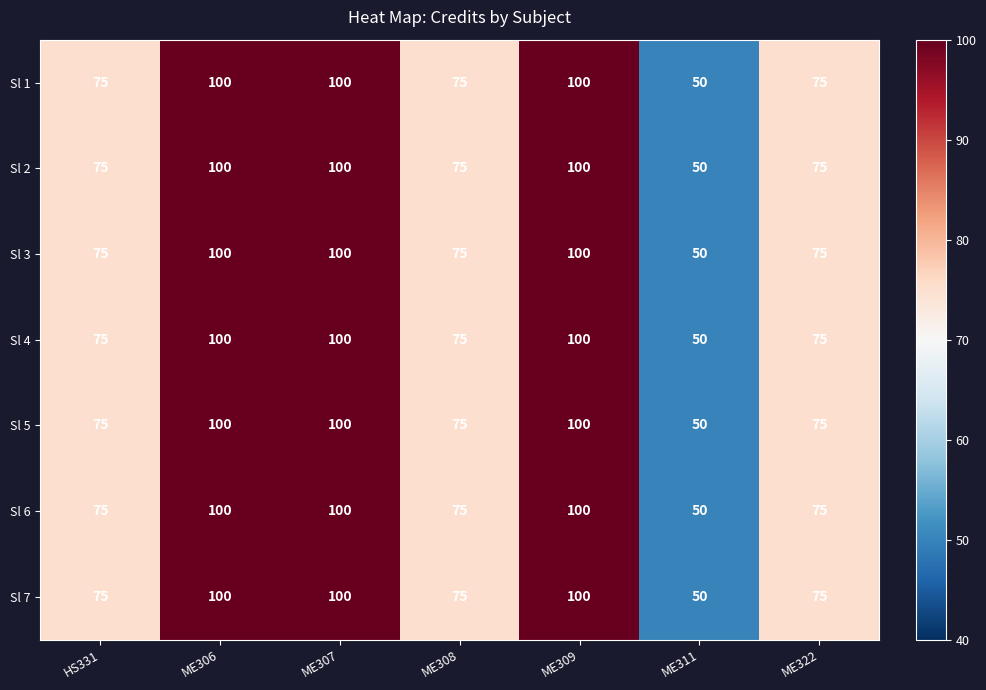

What is the minimum value shown in the chart?

50